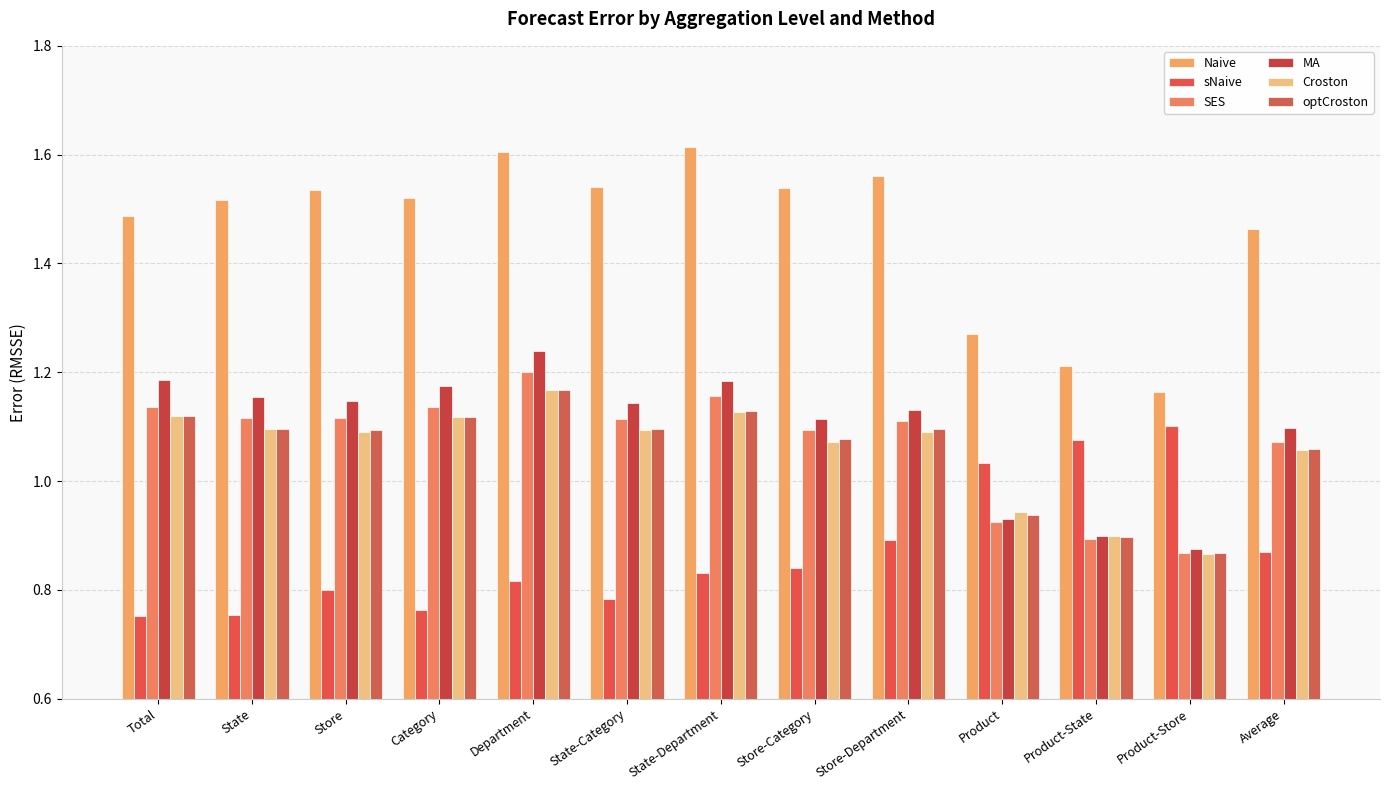

How many bars are there in total?

78